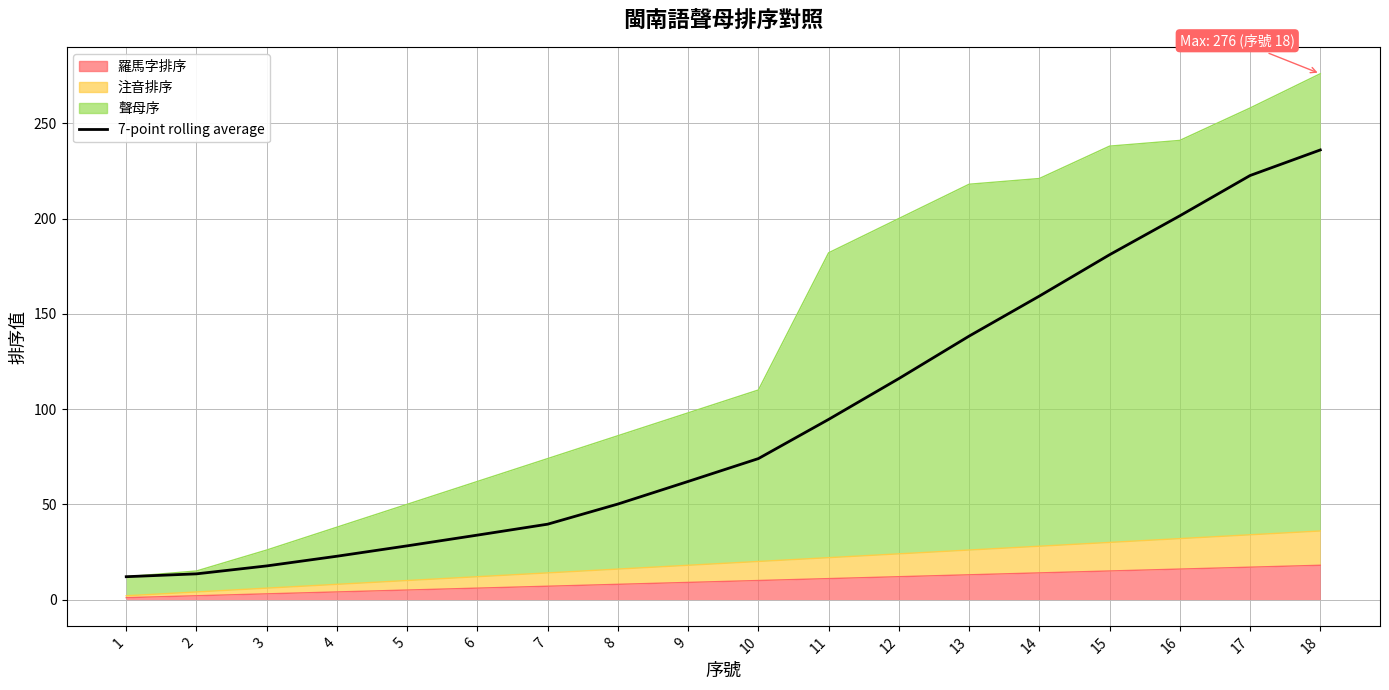

Rank the categories by value from highest to lowest.

18, 17, 16, 15, 14, 13, 12, 11, 10, 9, 8, 7, 6, 5, 4, 3, 2, 1